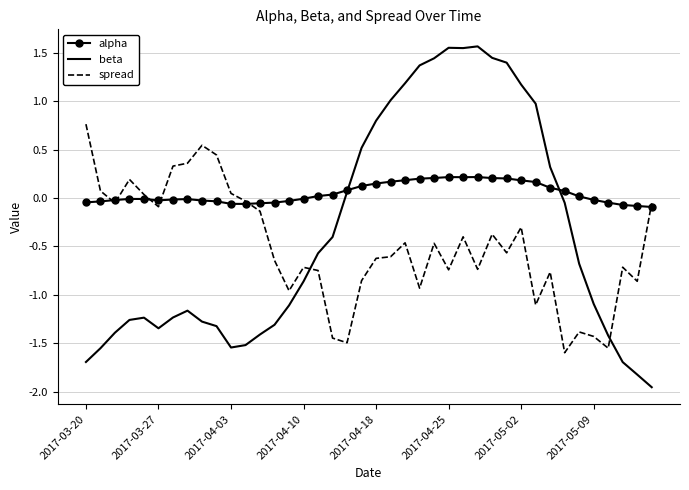

What is the maximum value for beta?

1.6